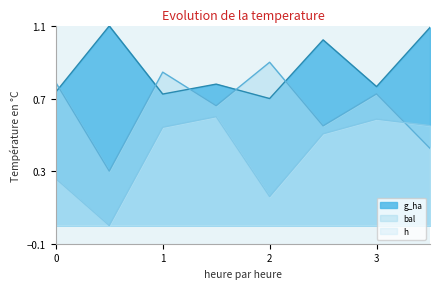

Between 1 and 2, which series saw the biggest shift?

h